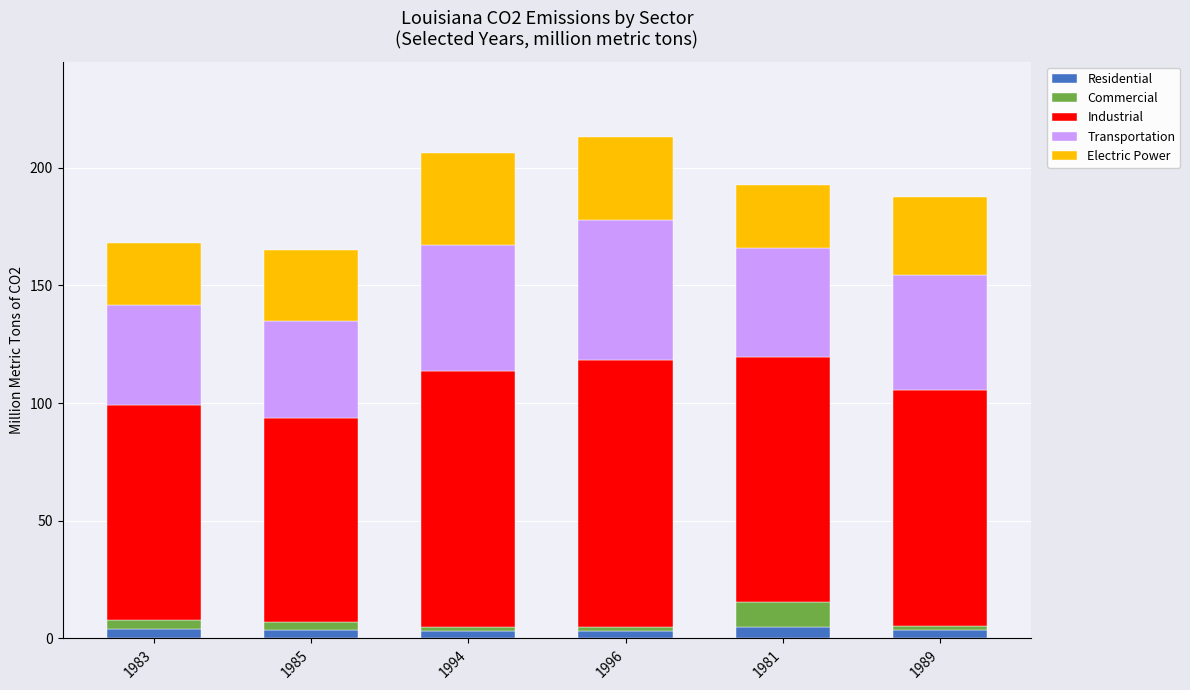

What is the average value of the Residential series?

3.7